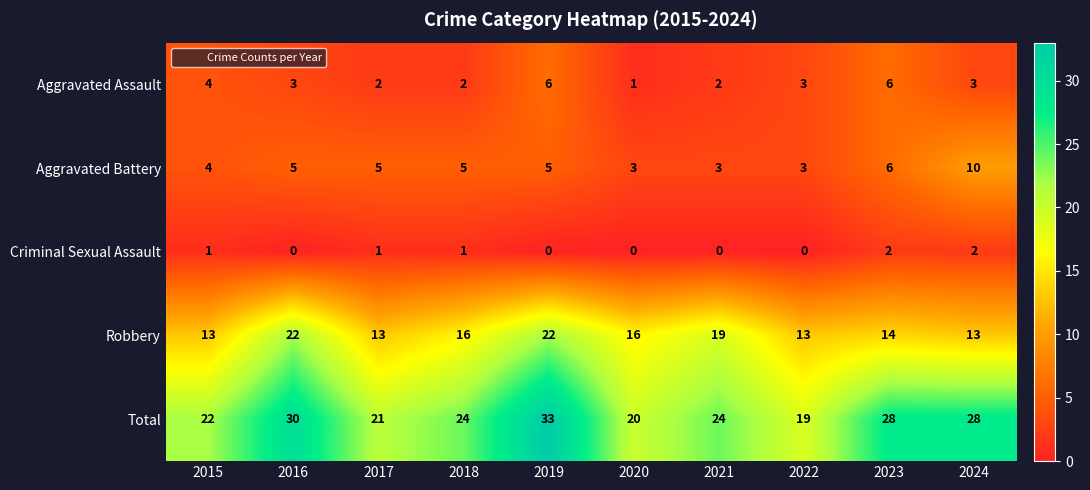

At which category does the chart reach its peak across all series?

2019